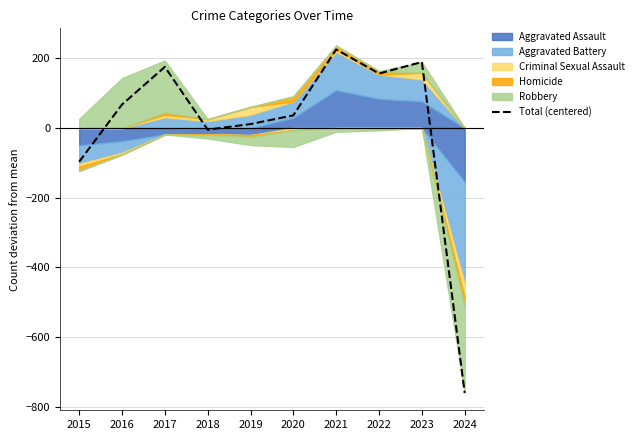

What is the difference between the maximum and minimum values?

985.0